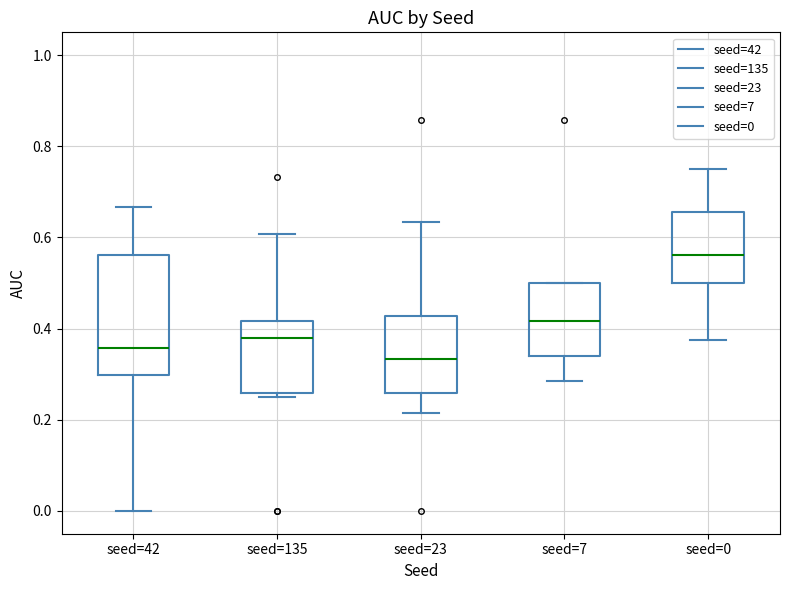

Reading left to right, transcribe this box plot: for each box, give where its median line is, the range the box spans, and where its two whiskers end, as read against the y-axis. The values are not printed on the chart, so give them approximately, as read against the axis.

seed=42: median 0.36, box 0.30 to 0.56, whiskers 0.00 to 0.66
seed=135: median 0.38, box 0.26 to 0.42, whiskers 0.26 (just below the box's lower edge) to 0.60
seed=23: median 0.34, box 0.26 to 0.42, whiskers 0.22 to 0.64
seed=7: median 0.42, box 0.34 to 0.50, whiskers 0.28 to 0.50
seed=0: median 0.56, box 0.50 to 0.66, whiskers 0.38 to 0.76